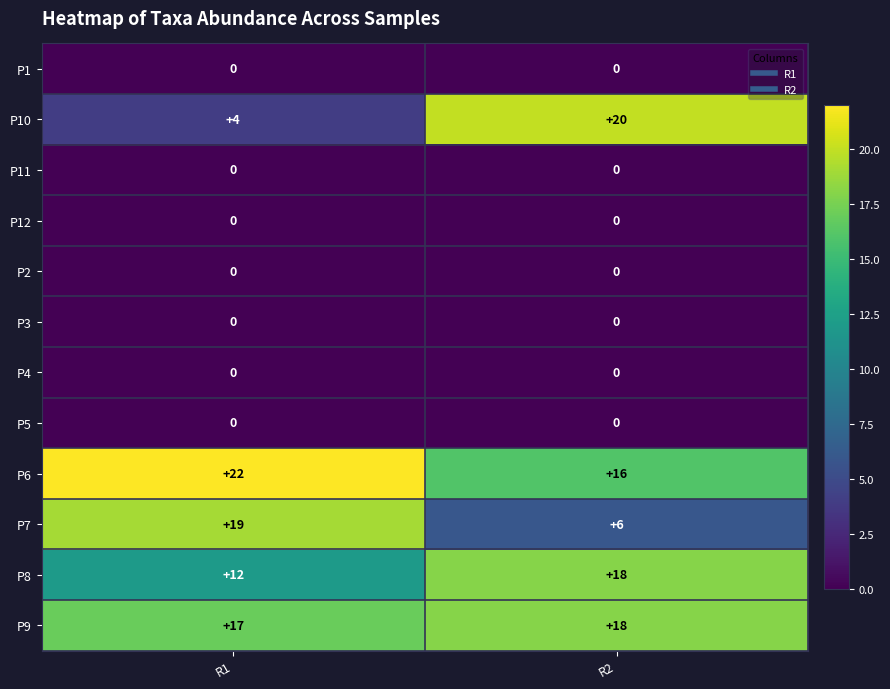

At which label is P7 closest to 12?

R2